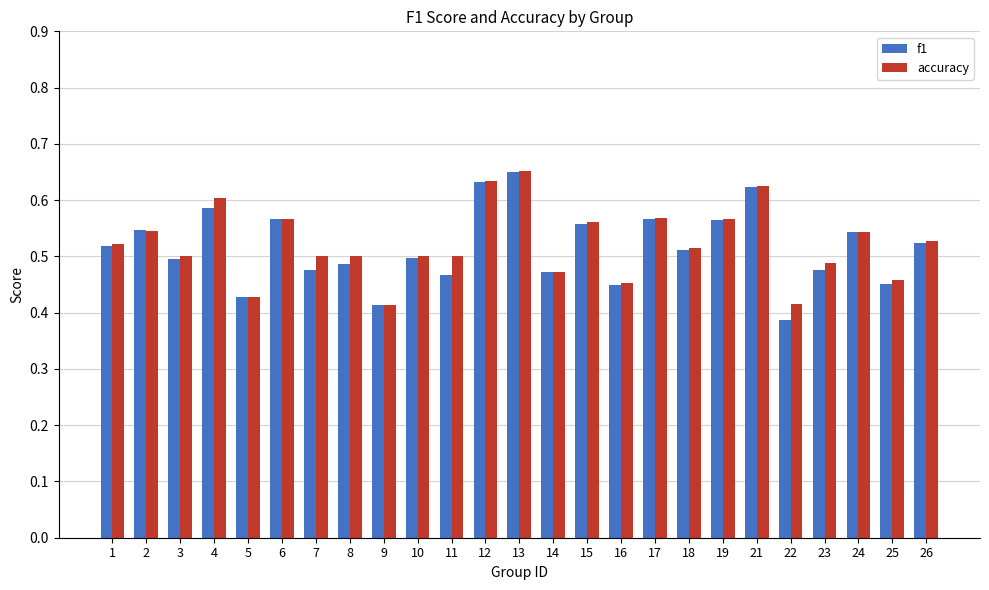

At which label does f1 reach its minimum?

22